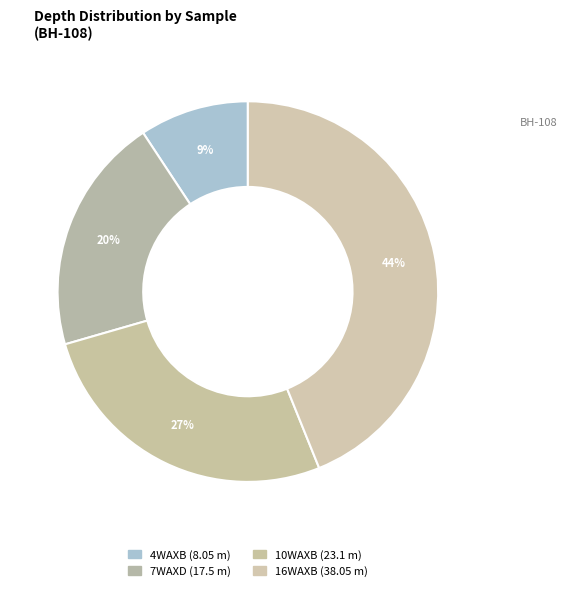

Is 16WAXB the majority of the pie?

No